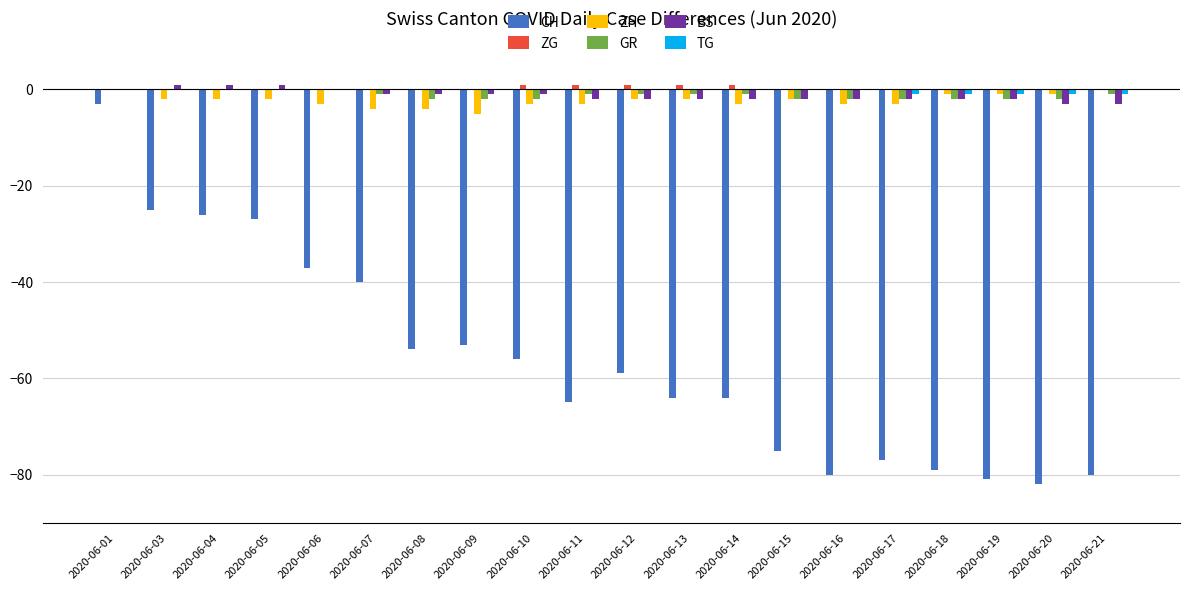

Which series changed the most between 2020-06-07 and 2020-06-14?

CH